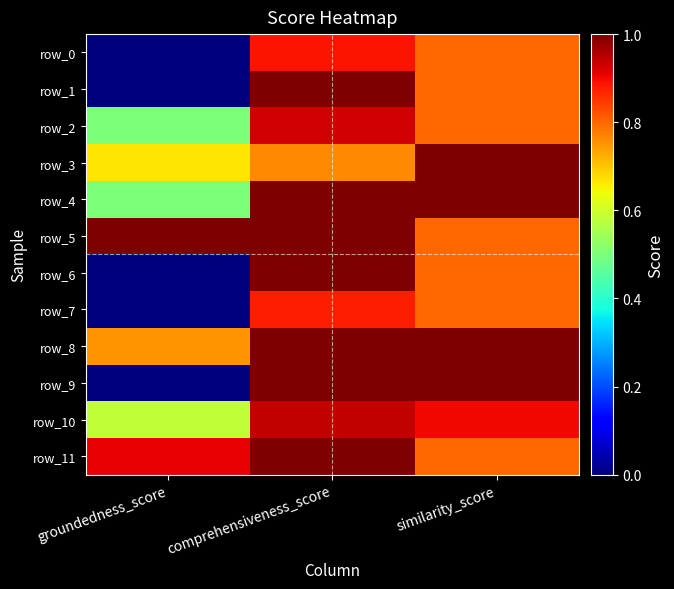

Which has a higher value, similarity_score or groundedness_score?

similarity_score